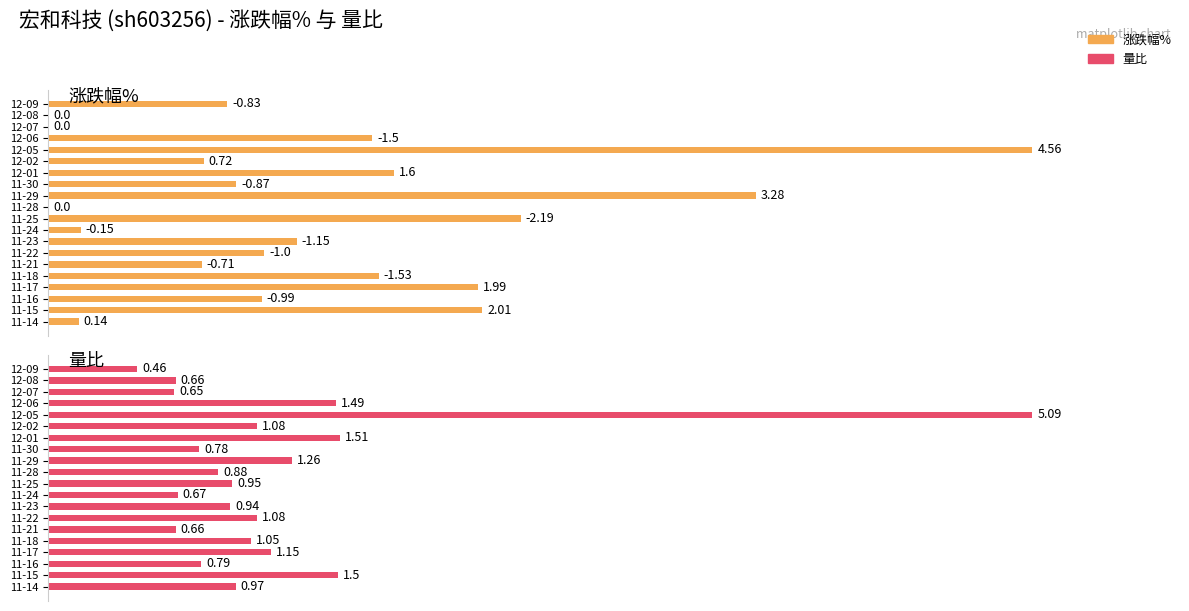

How many bars are there in each group?

2